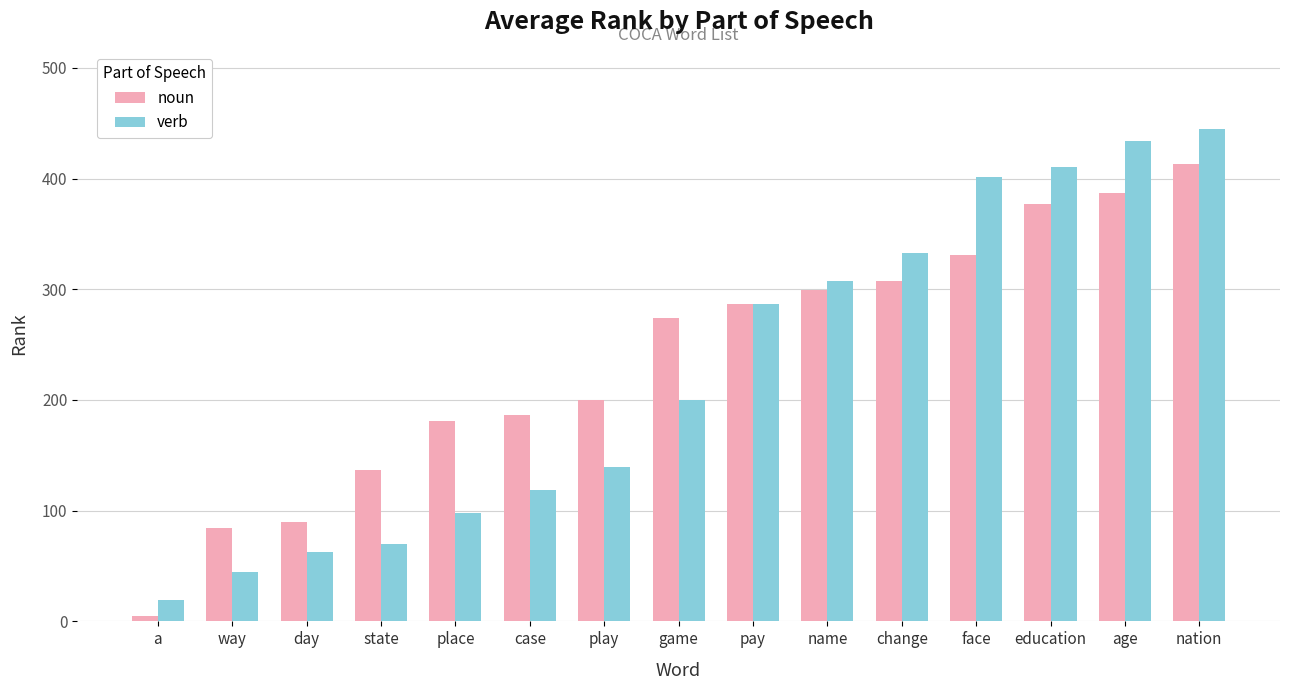

At which label is noun closest to 209?

play